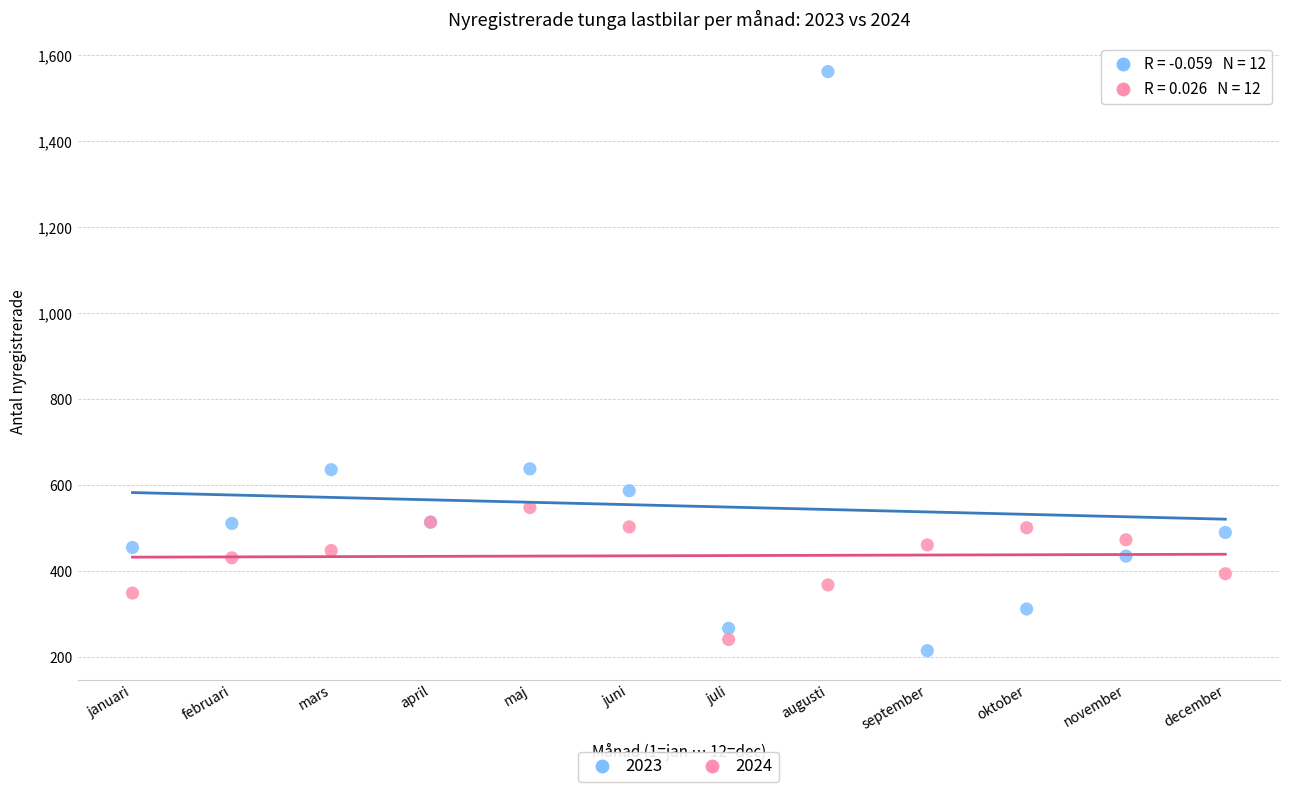

Which series reaches the maximum Y coordinate?

2023